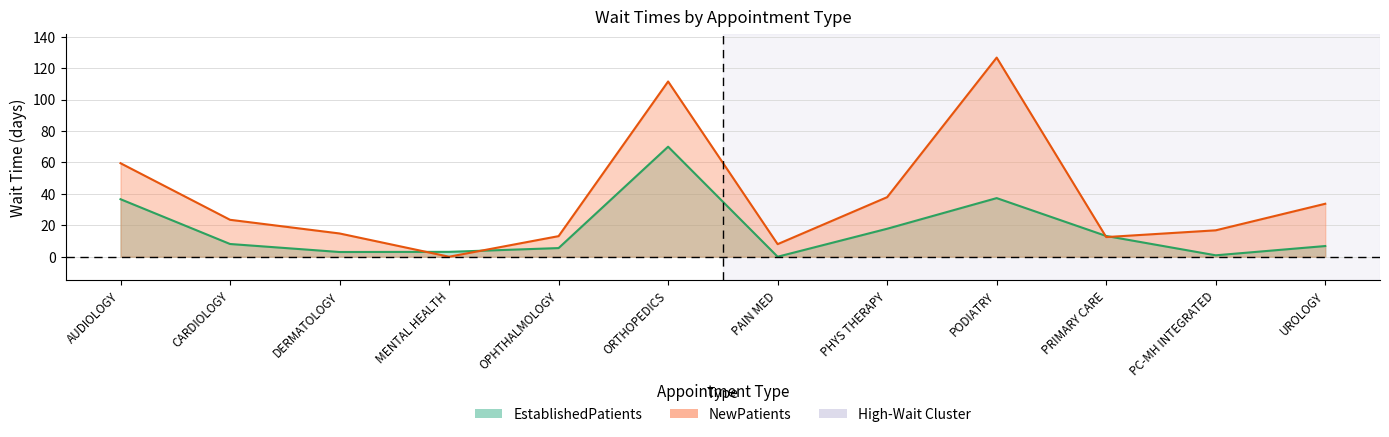

True or false: EstablishedPatients has a value of 4.7 at UROLOGY.

False